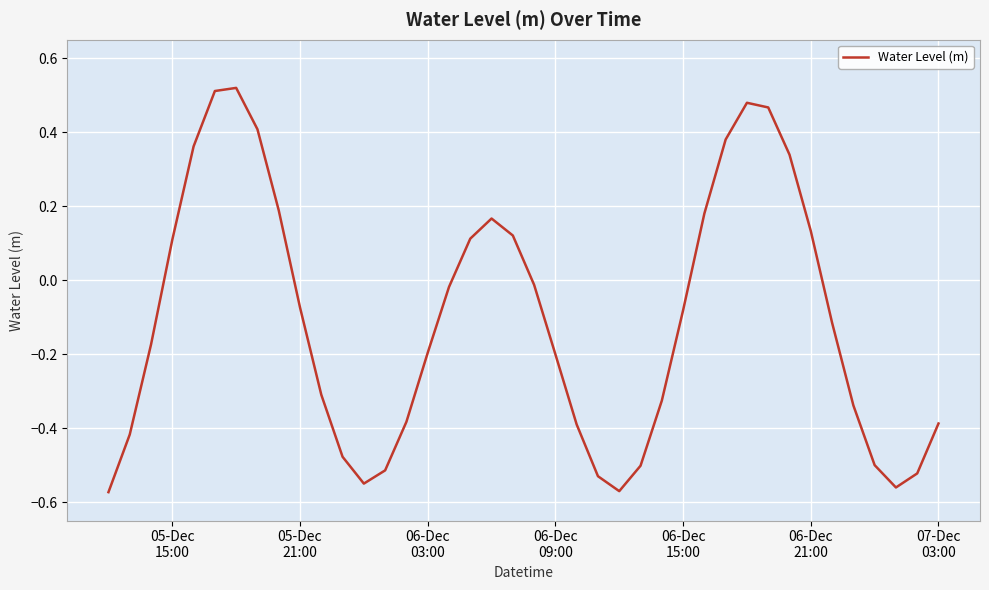

What is the difference between the maximum and minimum values?

1.1